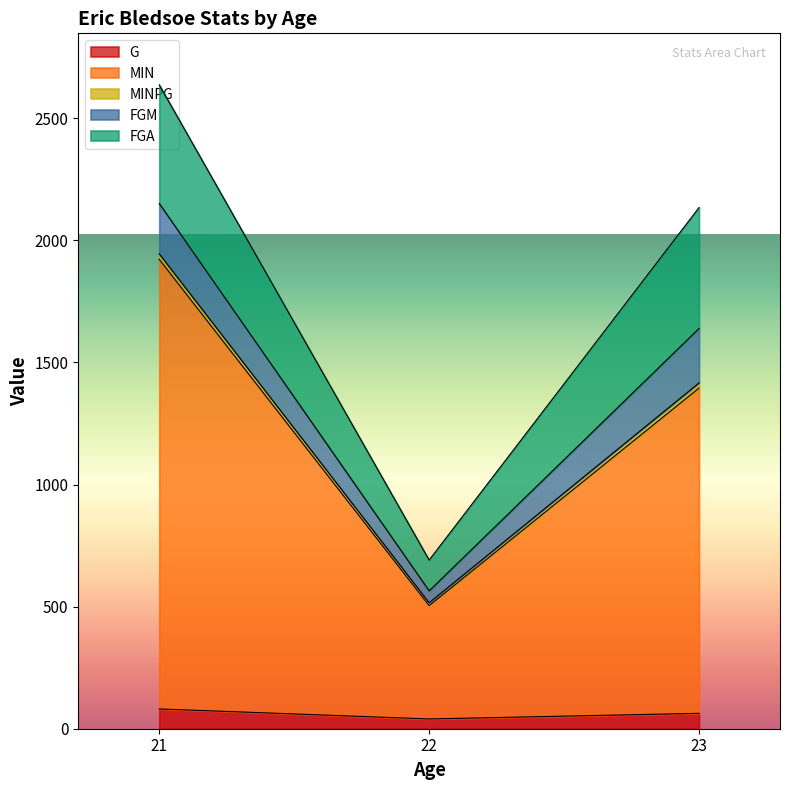

What is the maximum value for G?

81.0